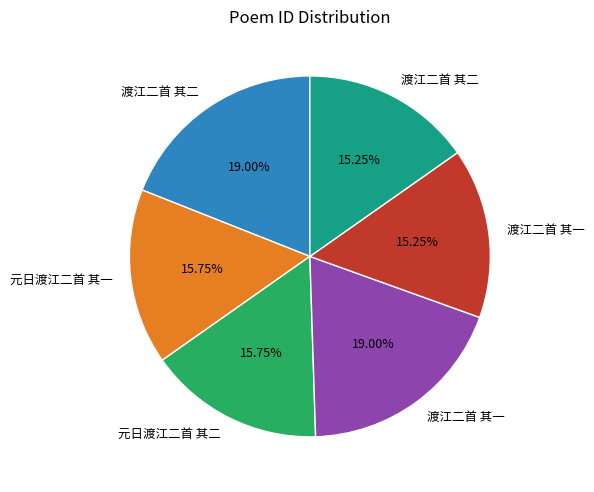

To the nearest percent, what is the average slice percentage?

17%